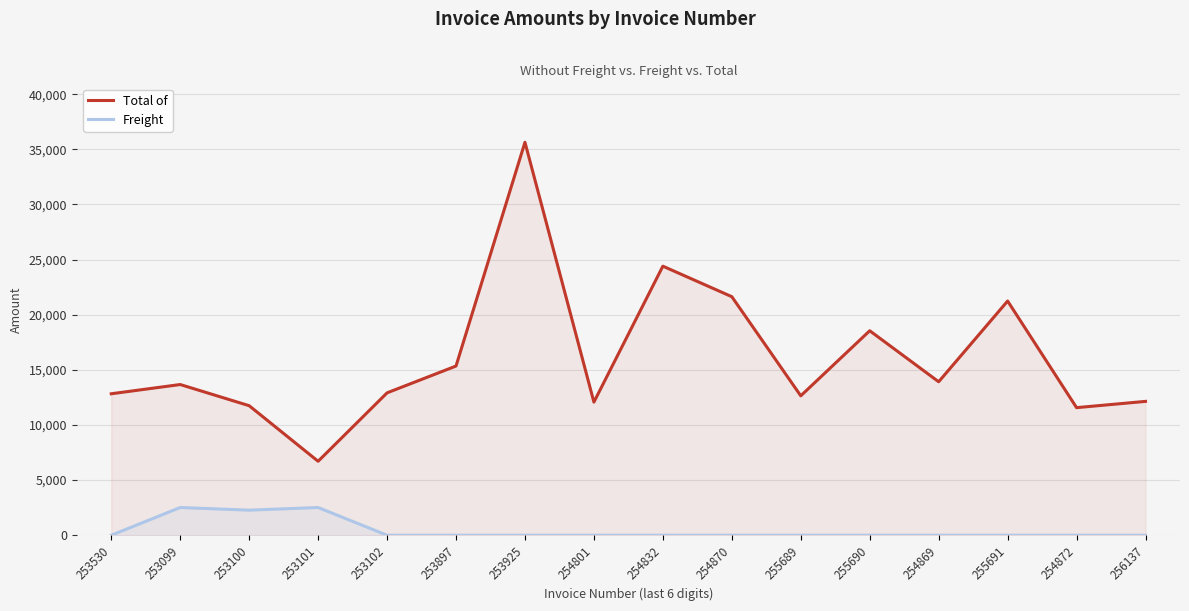

What is the maximum value shown in the chart?

35642